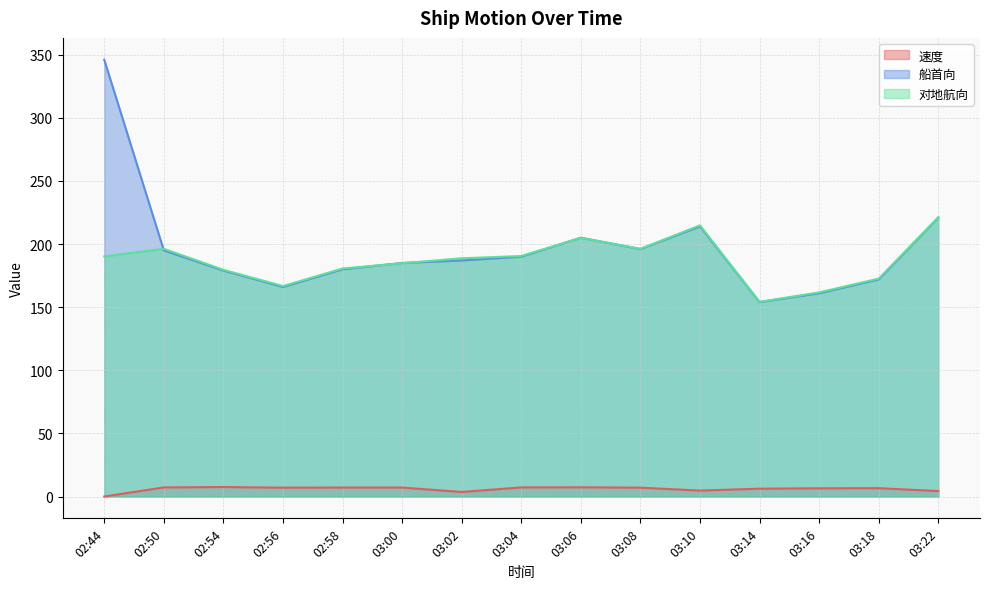

What is the lowest value of the 船首向 series?

154.0